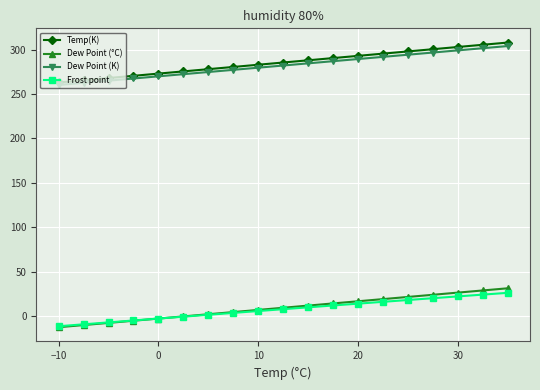

True or false: Dew Point (°C) and Dew Point (K) intersect in this chart.

False